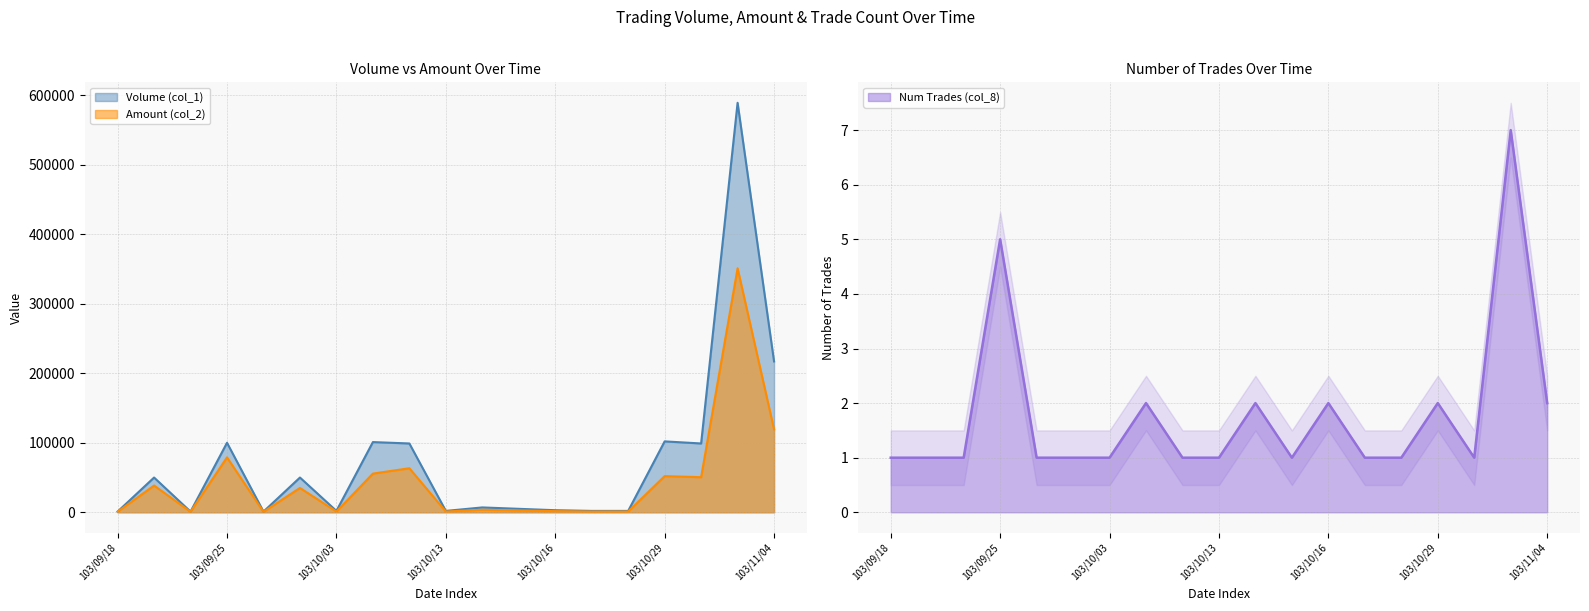

How many data points does each series have?

19